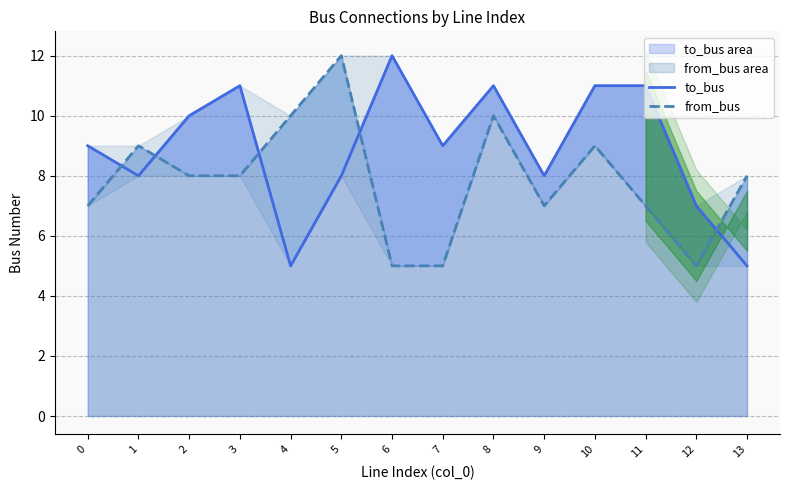

True or false: to_bus and from_bus intersect in this chart.

True